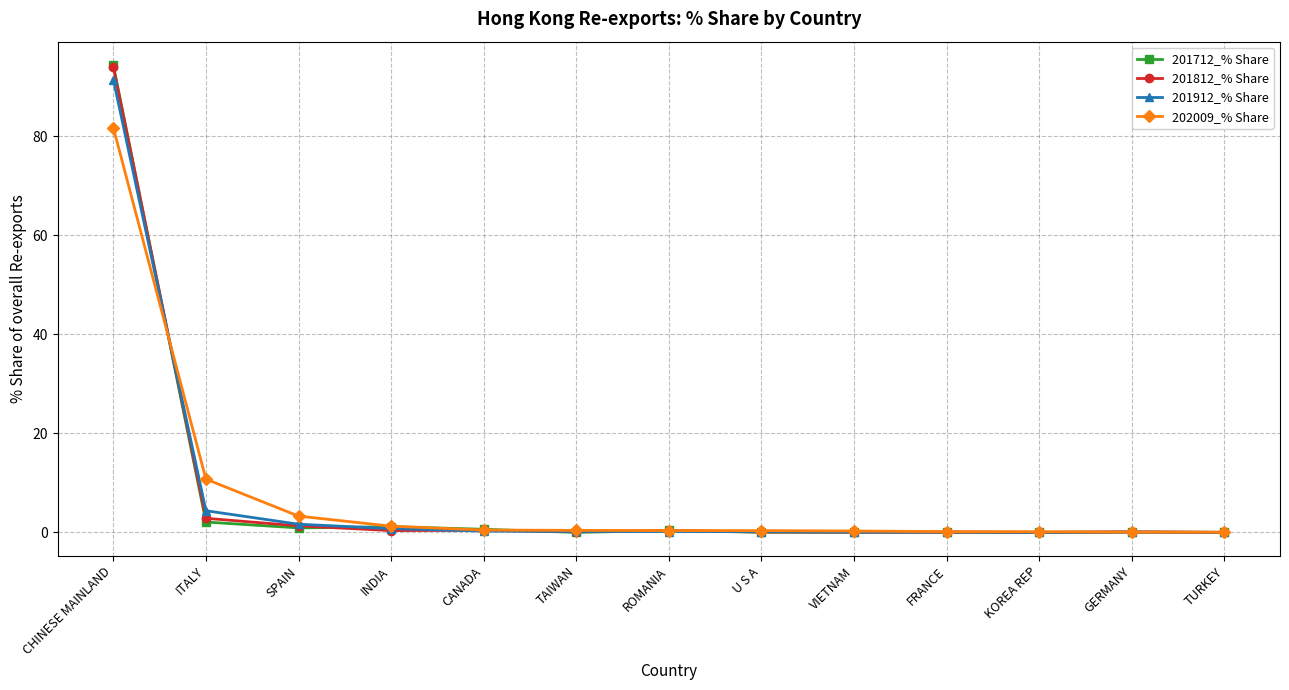

In 201712_% Share, how many points are higher than both neighbors (excluding endpoints)?

4